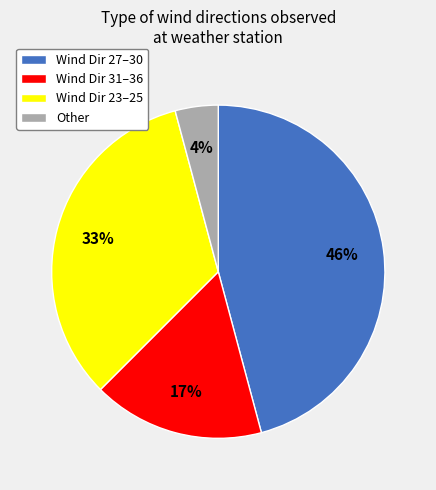

How many segments does this pie chart have?

4